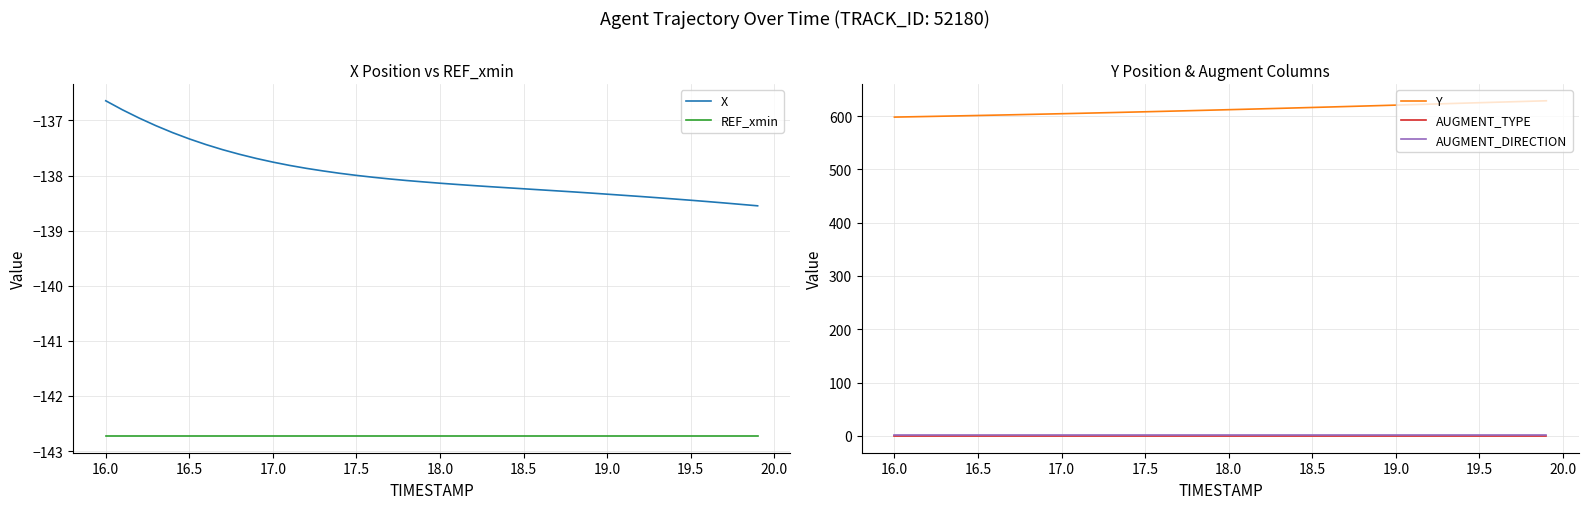

How many lines are shown in the chart?

5